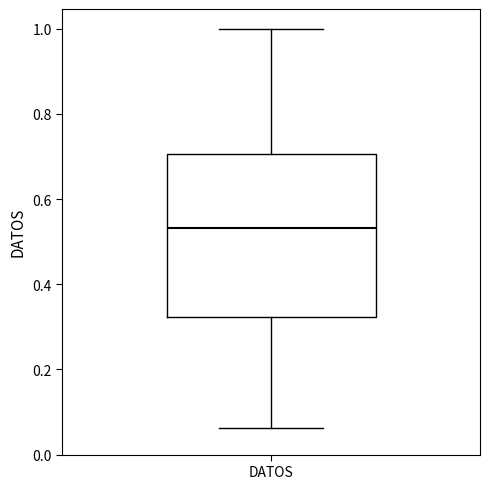

Read this box plot against the y-axis: the position of the median line, the range covered by the box, and the ends of both whiskers. The values are not printed on the chart, so give them approximately, as read against the axis.

median 0.54, box 0.32 to 0.70, whiskers 0.06 to 1.00